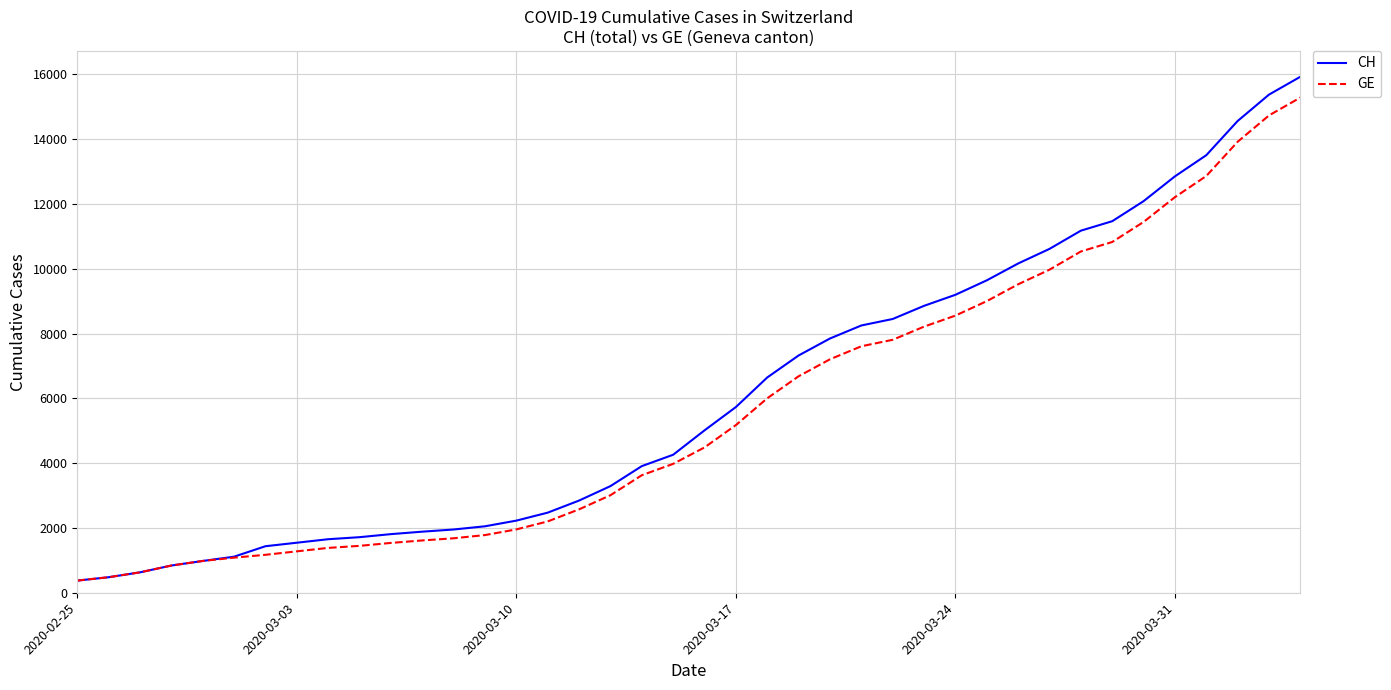

At how many categories does at least one series exceed 11744?

6